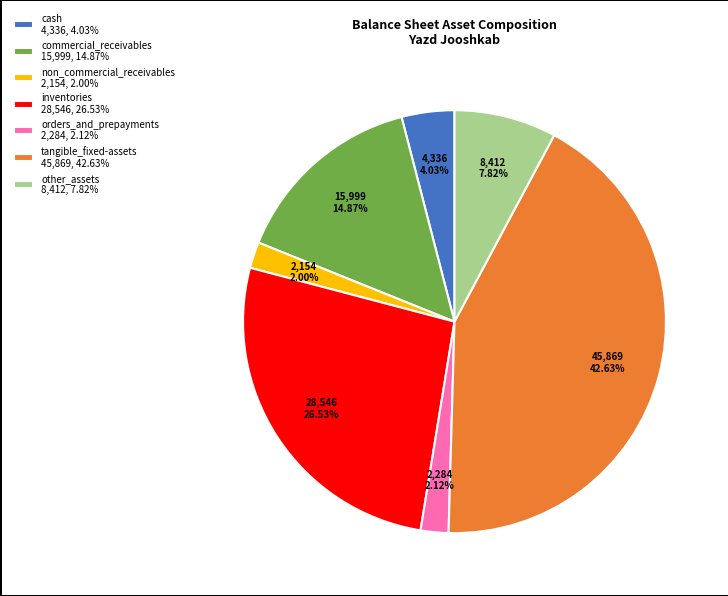

True or false: non_commercial_receivables accounts for 2% of the total.

True